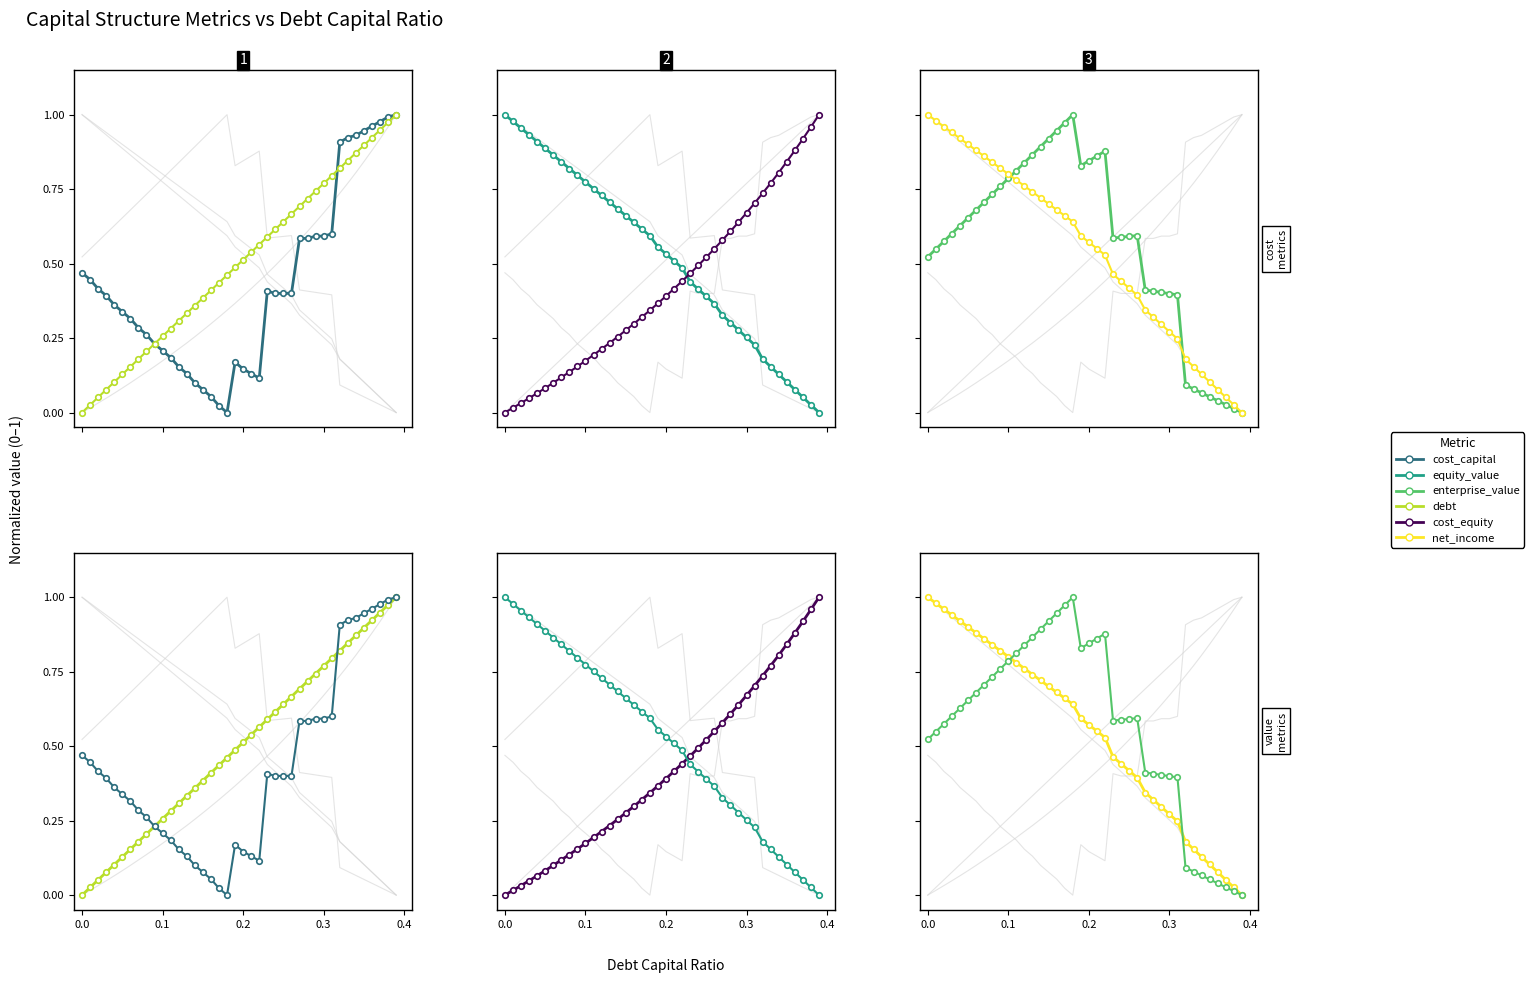

True or false: debt has more than 0 points higher than both neighbors.

False